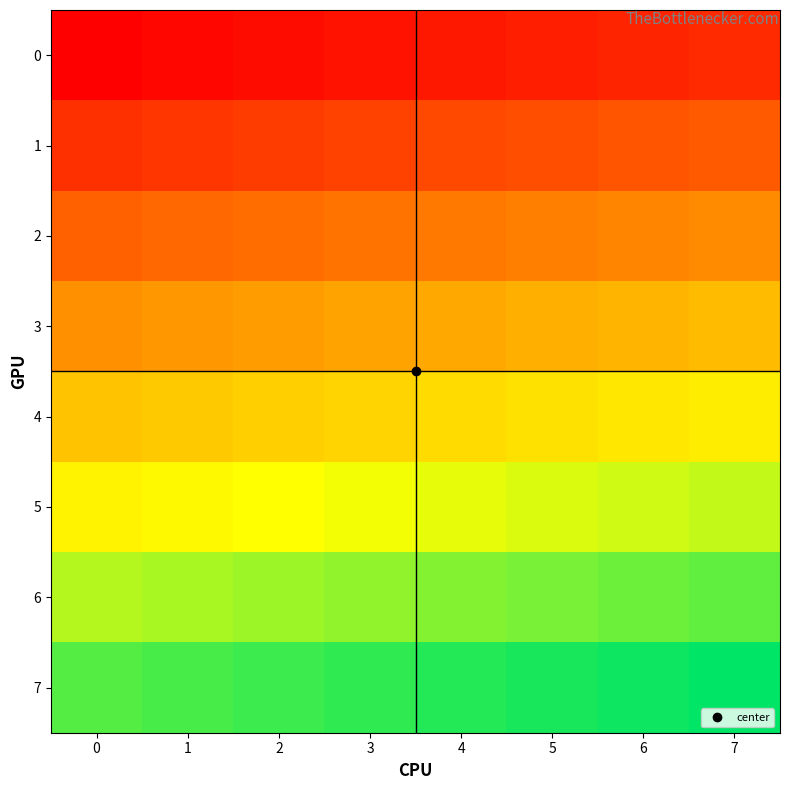

Reading left to right, transcribe all the data shown in this chart.

0: 0=0	1=1	2=2	3=3	4=4	5=5	6=6	7=7
1: 0=8	1=9	2=10	3=11	4=12	5=13	6=14	7=15
2: 0=16	1=17	2=18	3=19	4=20	5=21	6=22	7=23
3: 0=24	1=25	2=26	3=27	4=28	5=29	6=30	7=31
4: 0=32	1=33	2=34	3=35	4=36	5=37	6=38	7=39
5: 0=40	1=41	2=42	3=43	4=44	5=45	6=46	7=47
6: 0=48	1=49	2=50	3=51	4=52	5=53	6=54	7=55
7: 0=56	1=57	2=58	3=59	4=60	5=61	6=62	7=63